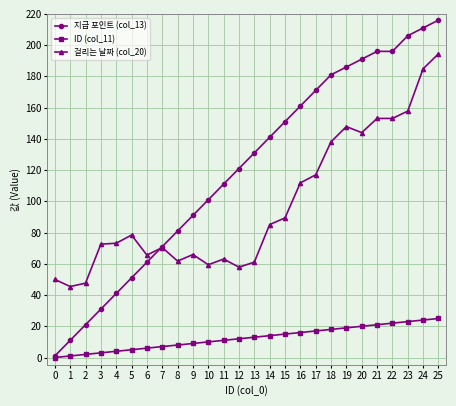

True or false: 걸리는 날짜 (col_20) and 지급 포인트 (col_13) cross at least once.

True